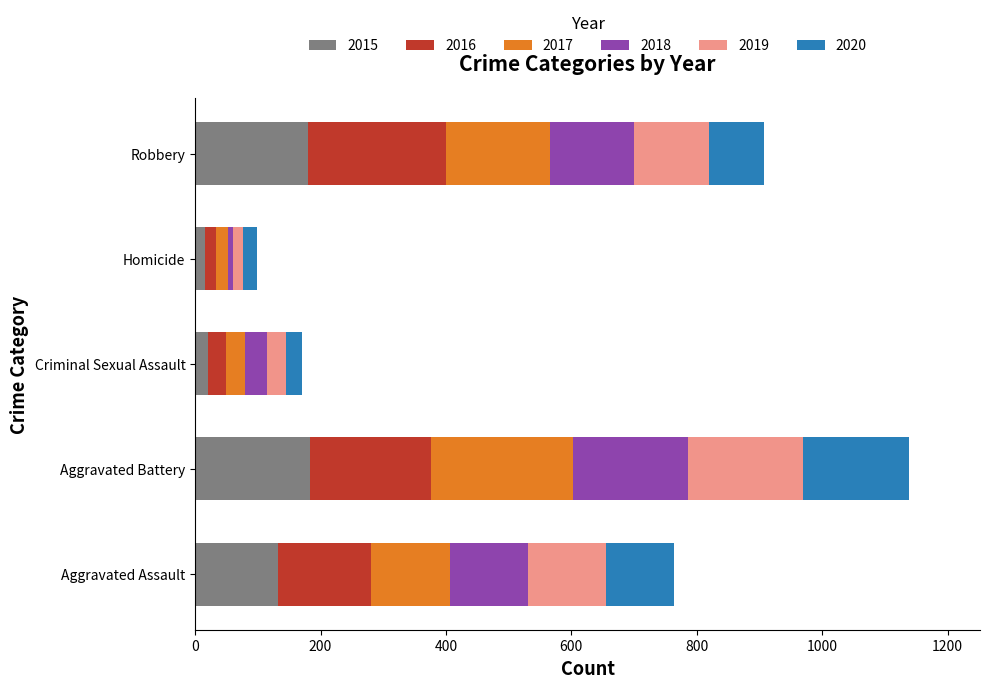

What is the total value across all series at Aggravated Assault?

763